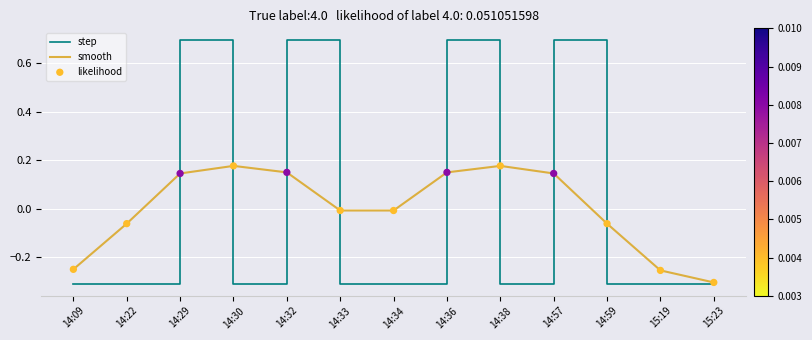

What is the spread (max minus min) of values at 14:29?

0.5